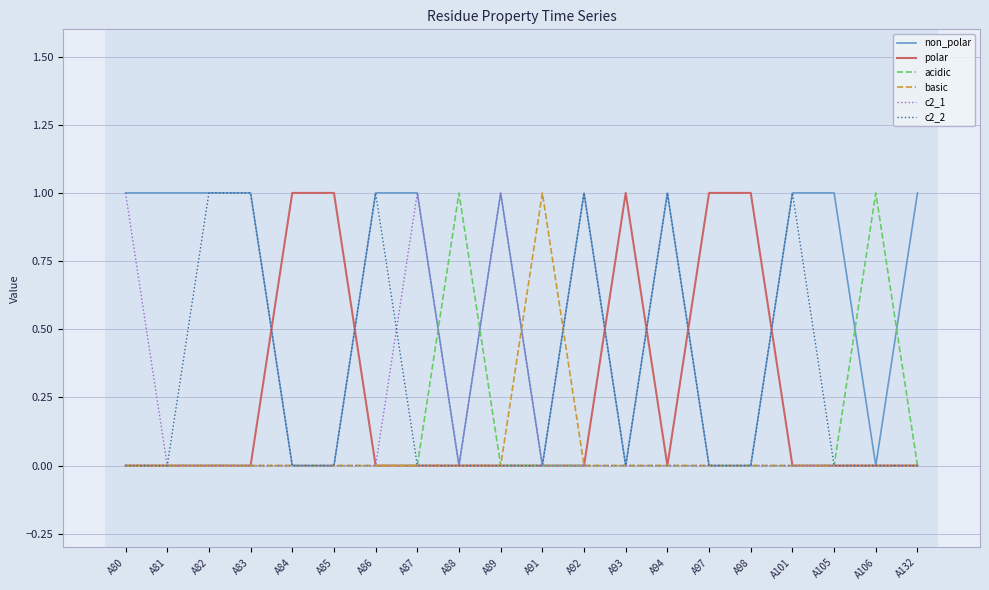

How many categories are shown in the chart?

20